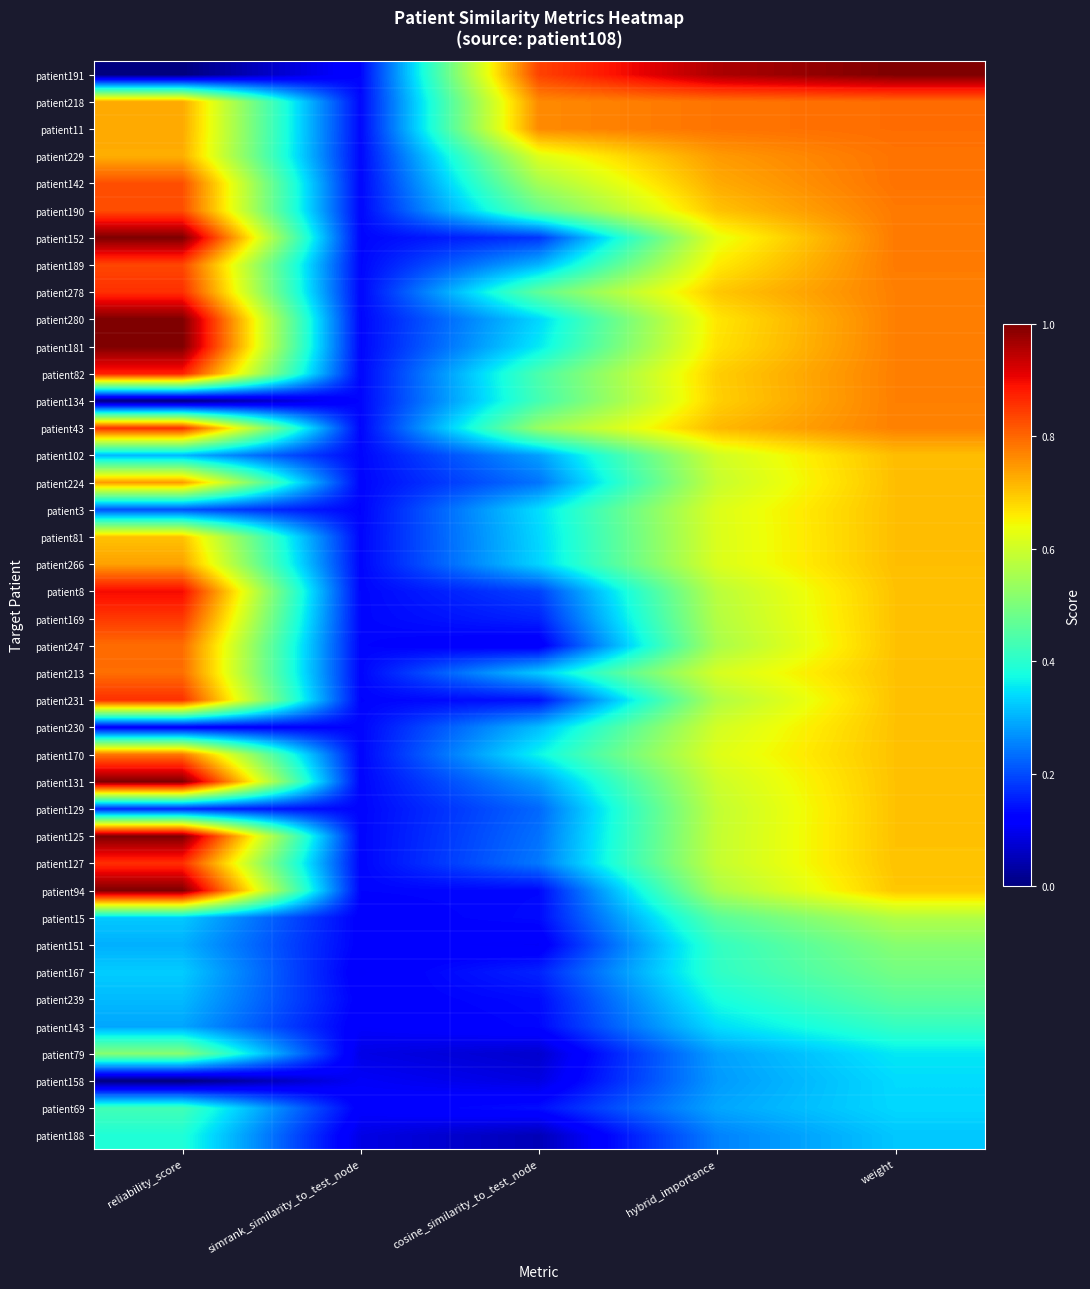

What is the spread (max minus min) of values at reliability_score?

1.0